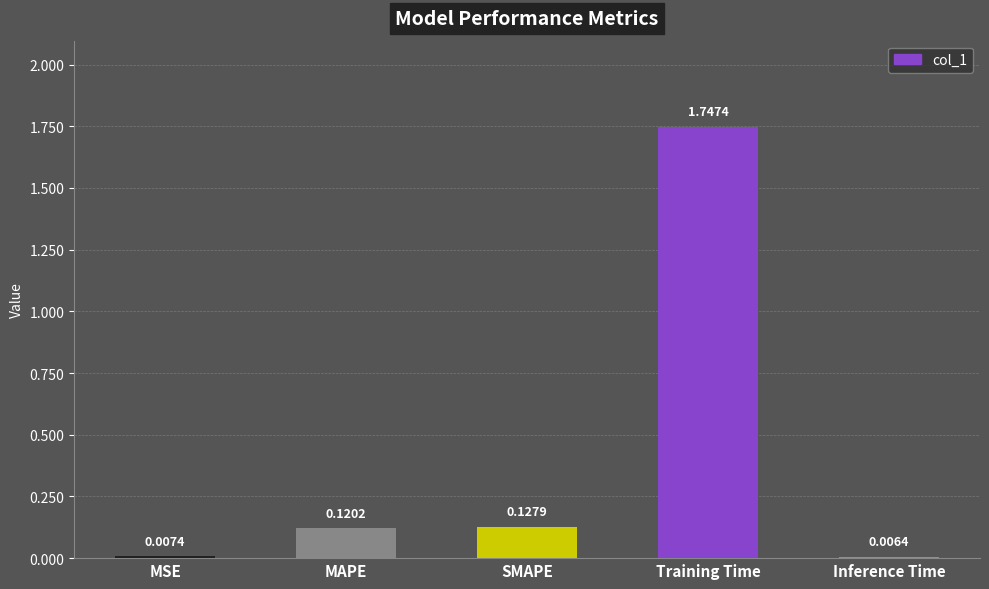

What is the label of the 2nd bar from the left?

MAPE